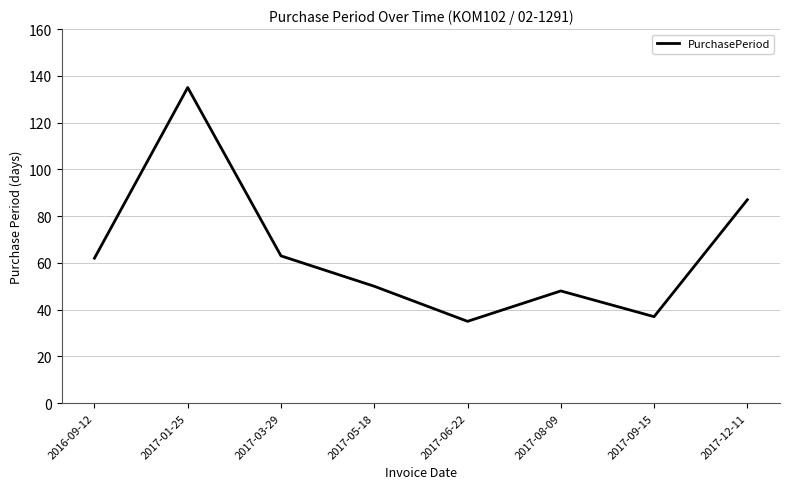

At which category does the data reach its first local valley?

2017-06-22